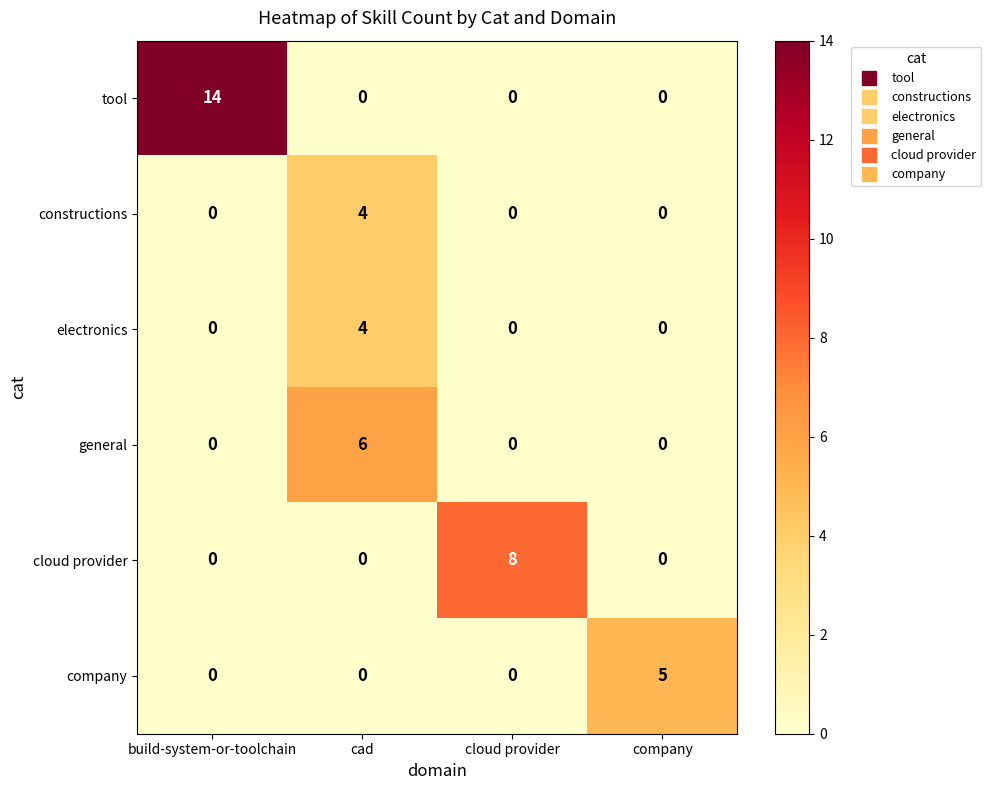

Reading left to right, transcribe all the data shown in this chart.

tool: build-system-or-toolchain=14	cad=0	cloud provider=0	company=0
constructions: build-system-or-toolchain=0	cad=4	cloud provider=0	company=0
electronics: build-system-or-toolchain=0	cad=4	cloud provider=0	company=0
general: build-system-or-toolchain=0	cad=6	cloud provider=0	company=0
cloud provider: build-system-or-toolchain=0	cad=0	cloud provider=8	company=0
company: build-system-or-toolchain=0	cad=0	cloud provider=0	company=5